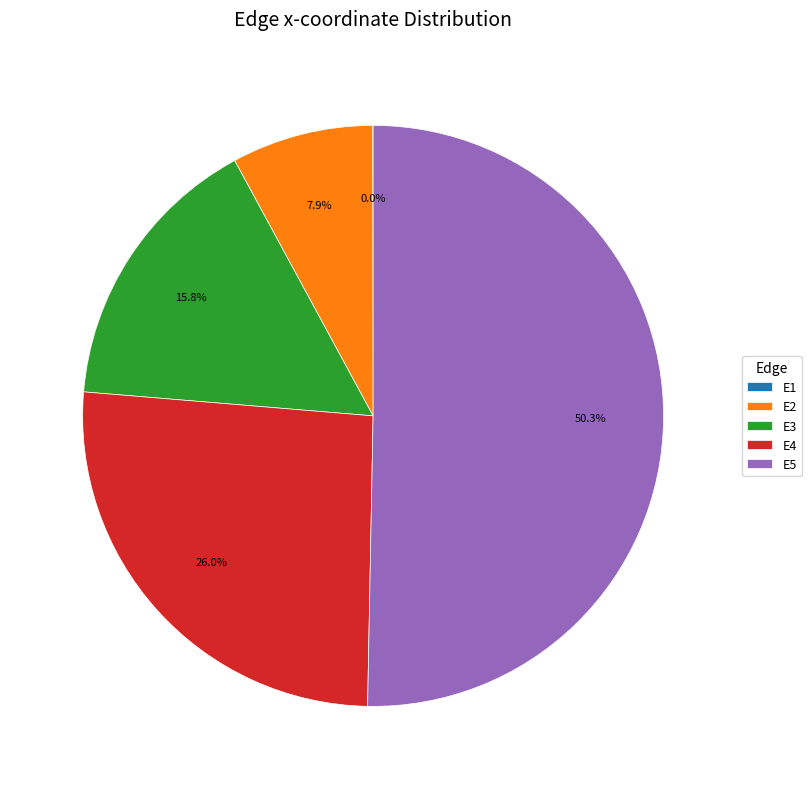

To the nearest percent, what percentage of the pie is E2?

8%